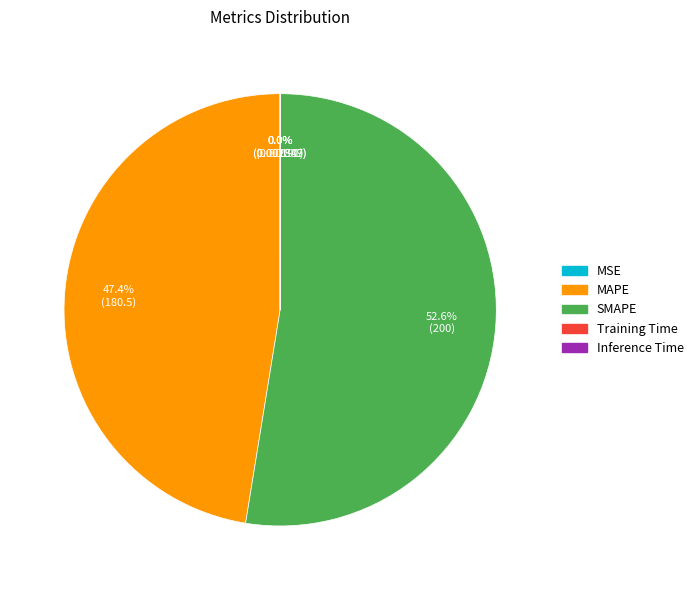

Does SMAPE account for over 50% of the chart?

Yes